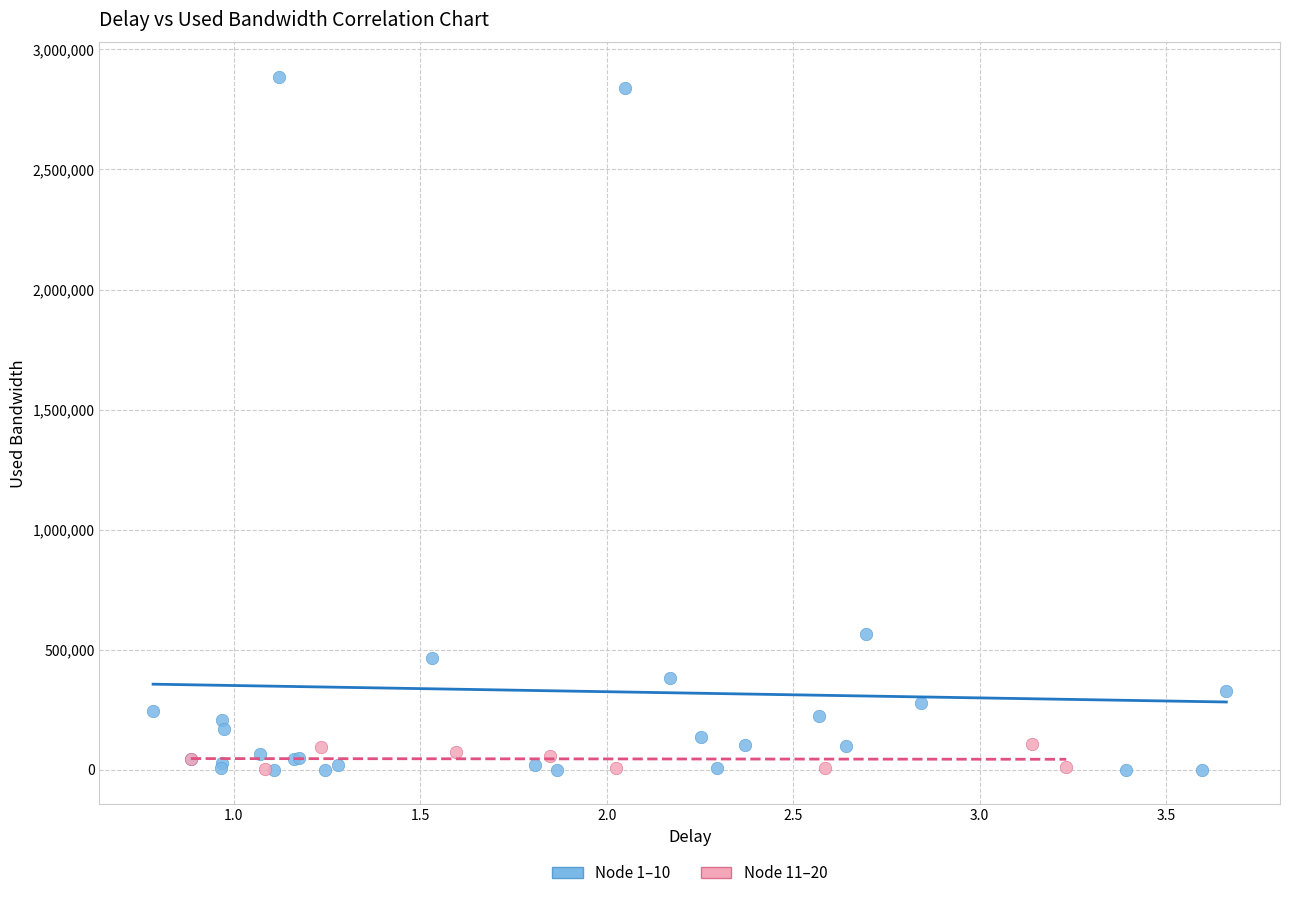

Which series has the widest spread of Y values?

Node 1–10